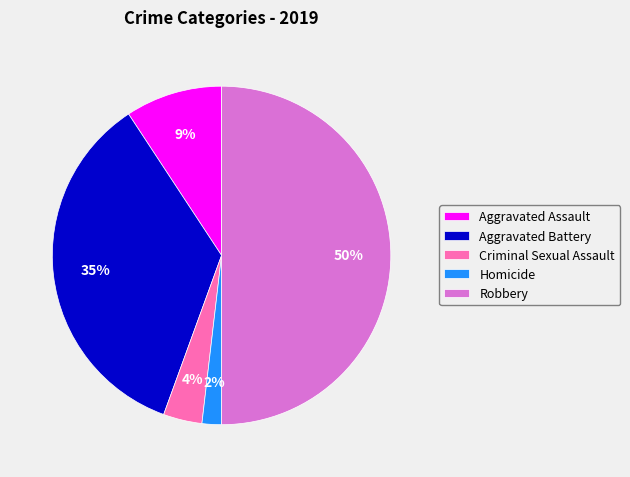

Combined, do Robbery and Criminal Sexual Assault account for over 50%?

Yes